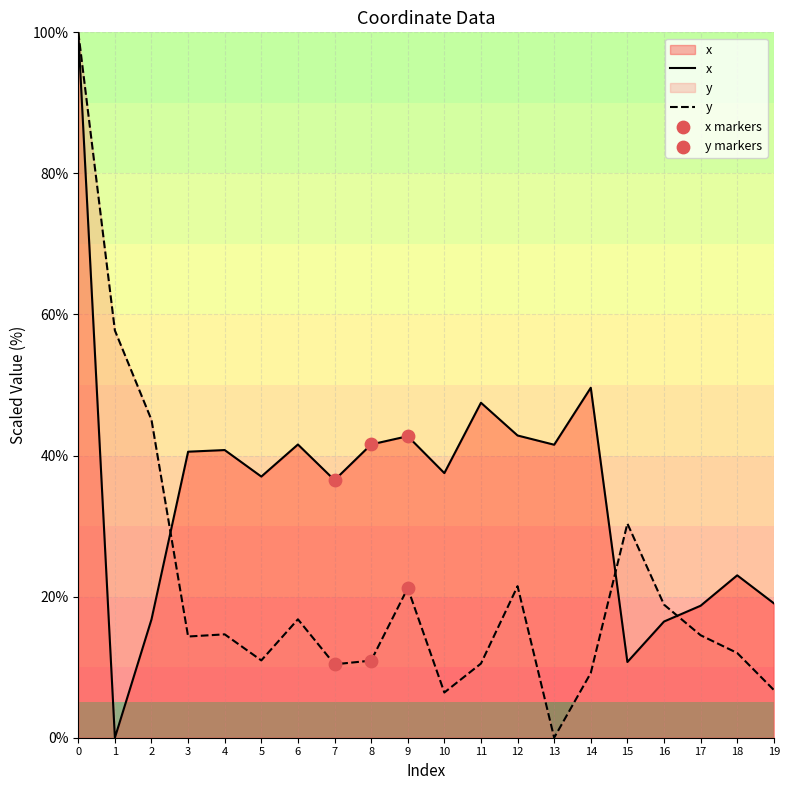

Which series has the largest Y range (max minus min)?

x